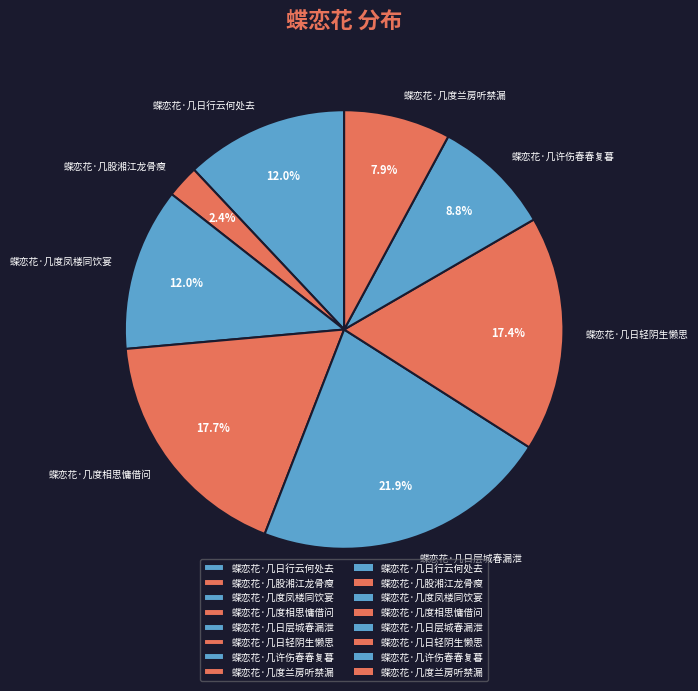

Which category has the smallest portion of the pie?

蝶恋花·几股湘江龙骨瘦